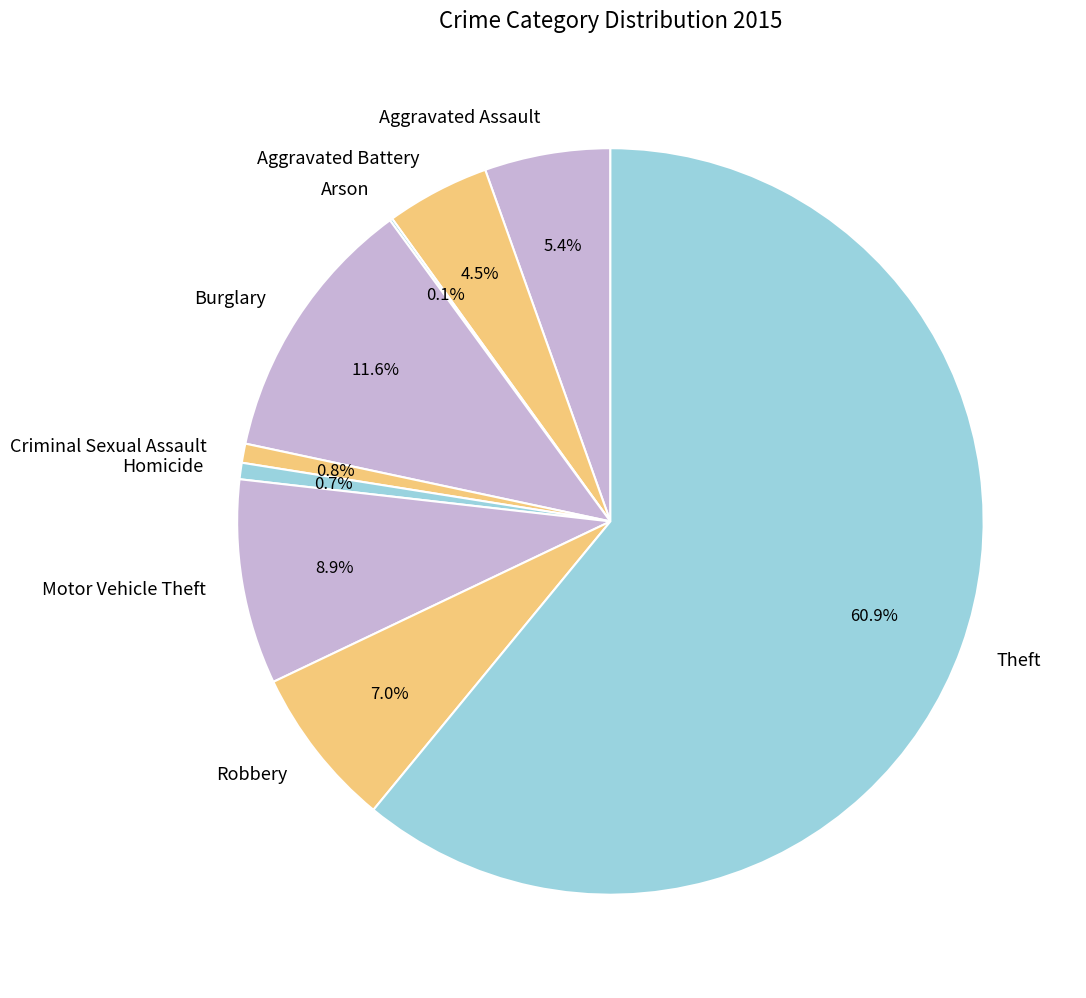

How much of the chart is everything except Homicide?

99.3%